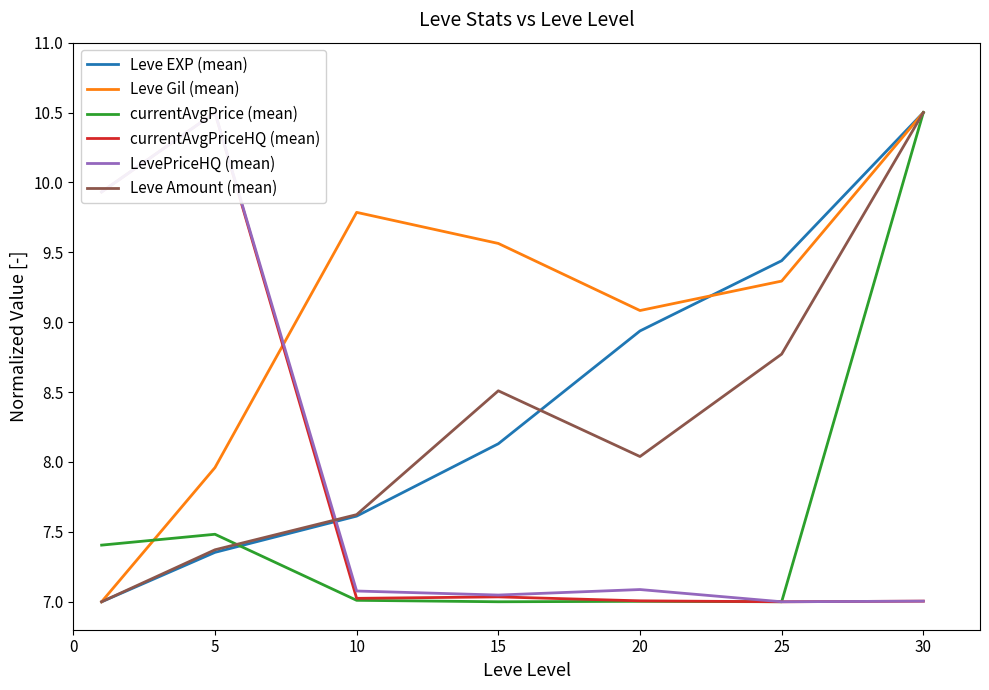

Where do currentAvgPrice (mean) and currentAvgPriceHQ (mean) first cross each other?

20 and 25